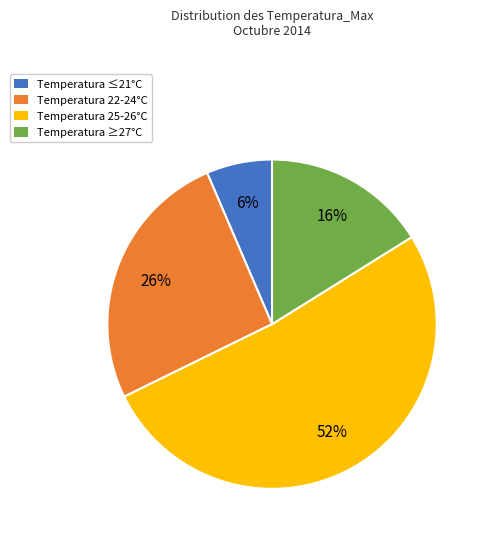

Is there any slice that represents more than half of the pie?

Yes